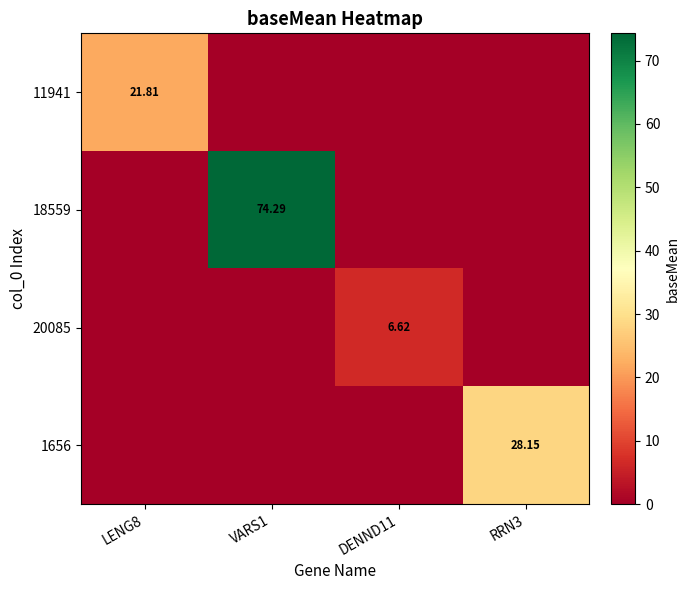

The value of 11941 at LENG8 is 21.8. True or false?

True